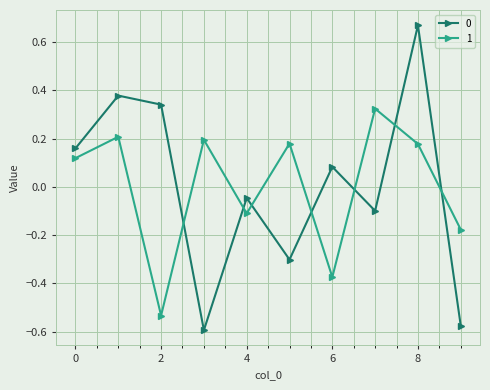

How many values in the 0 series exceed 0?

5